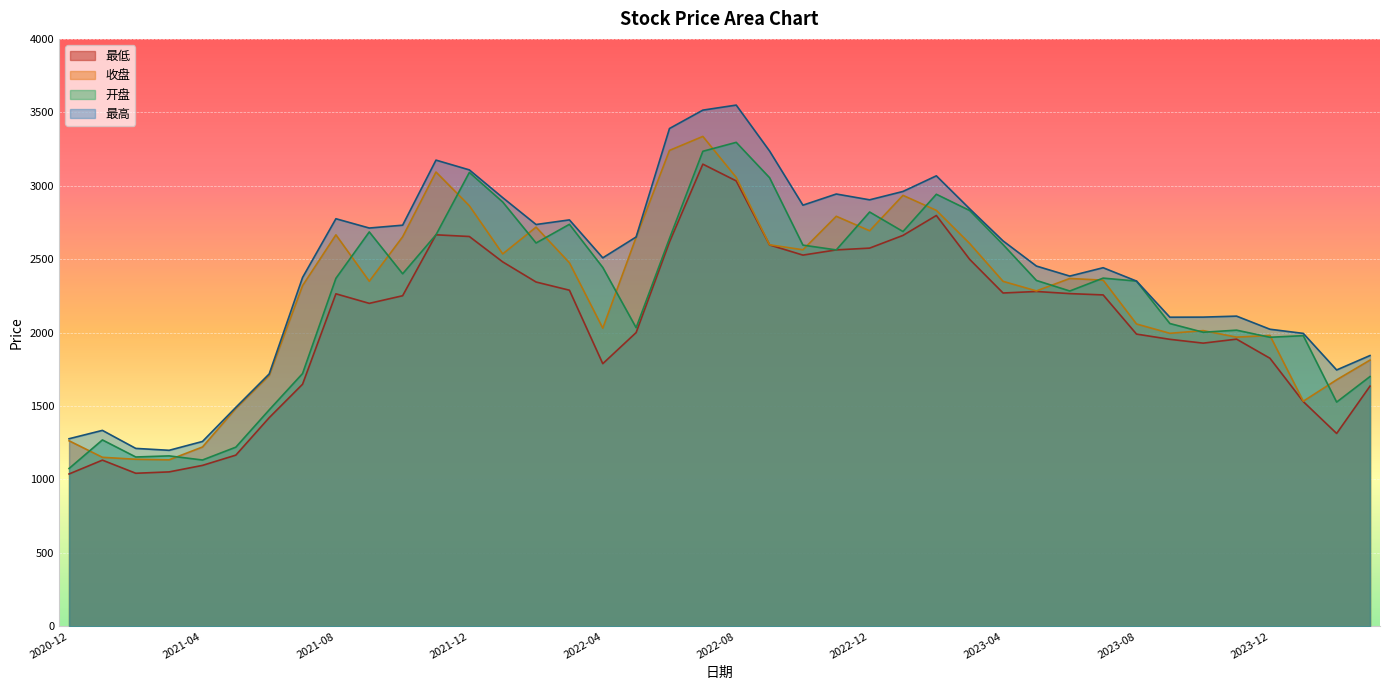

How many series are shown in this chart?

4